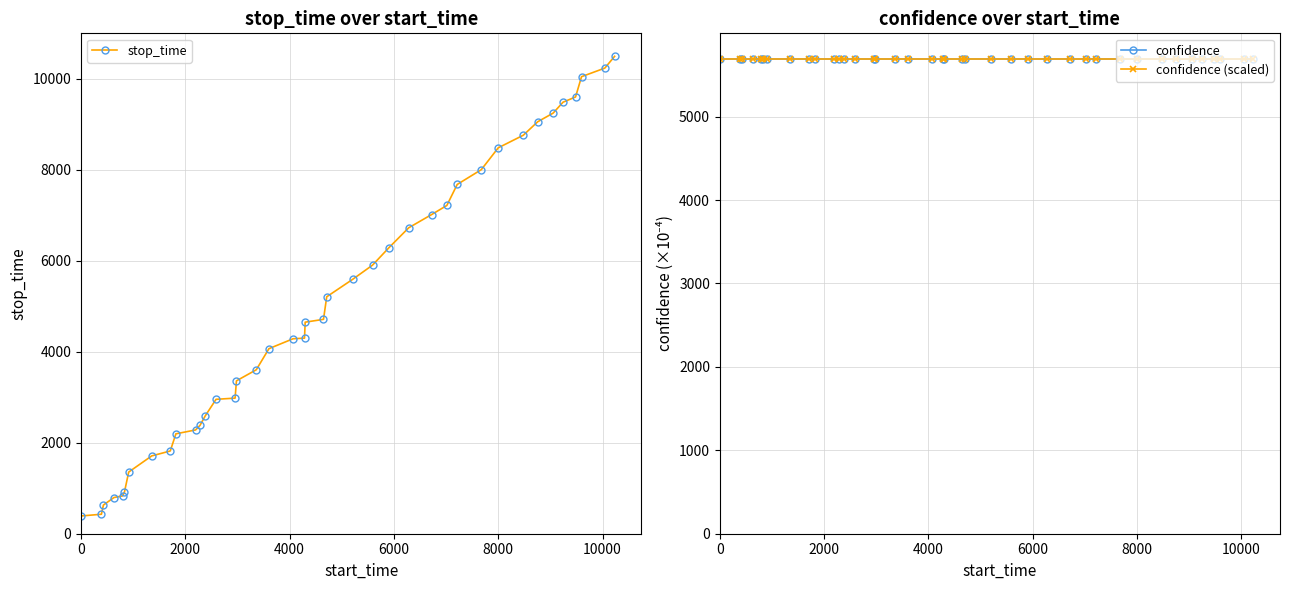

True or false: stop_time has more than 2 interior local peaks.

False